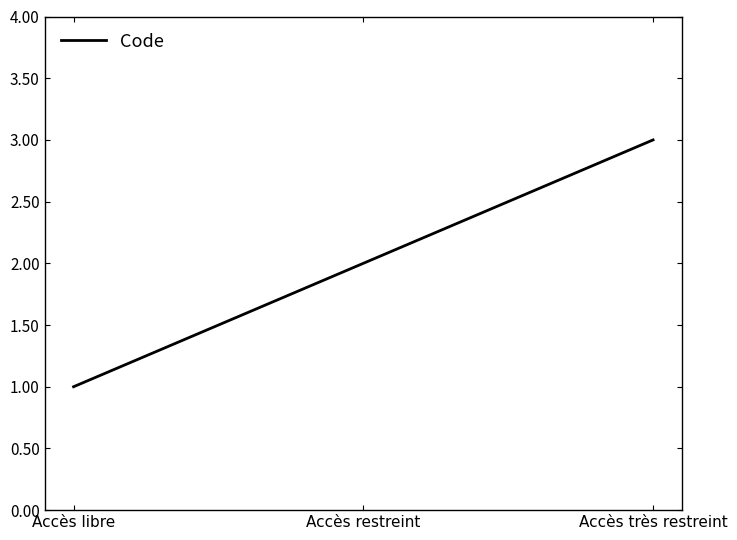

List the labels in order of value, smallest first.

Accès libre, Accès restreint, Accès très restreint